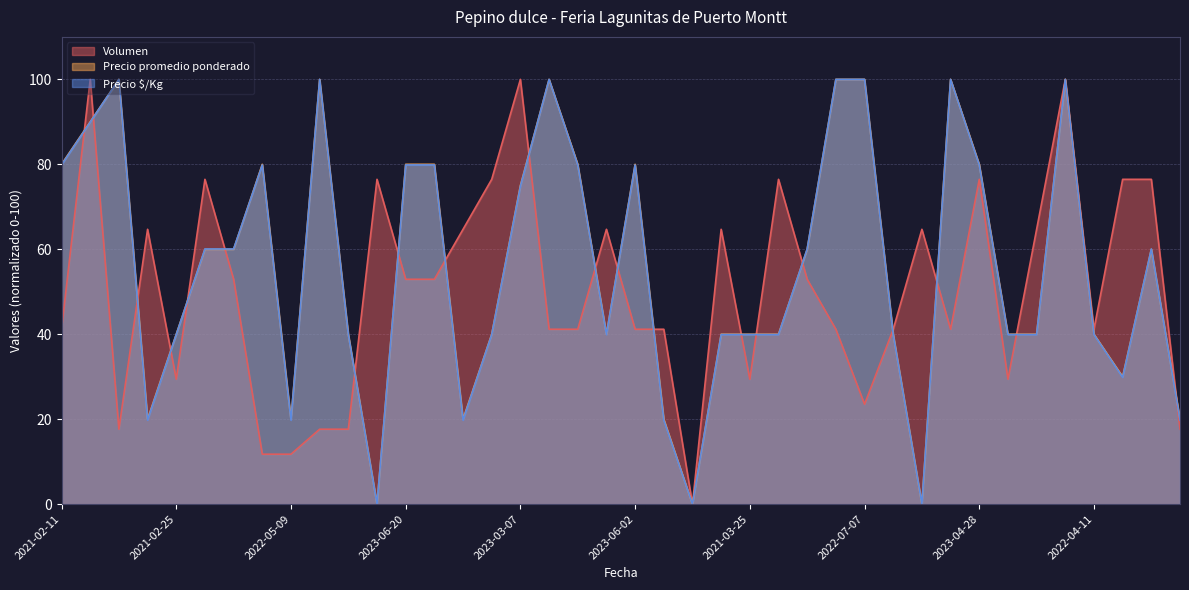

At how many categories does at least one series exceed 6?

39